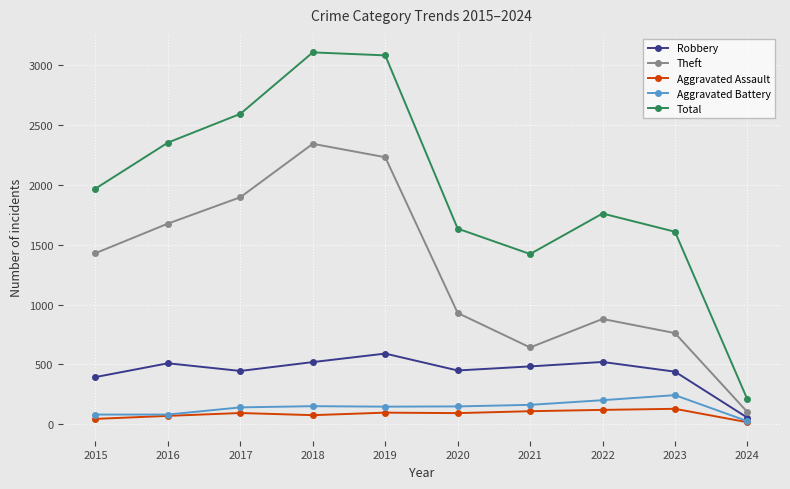

How many lines are shown in the chart?

5